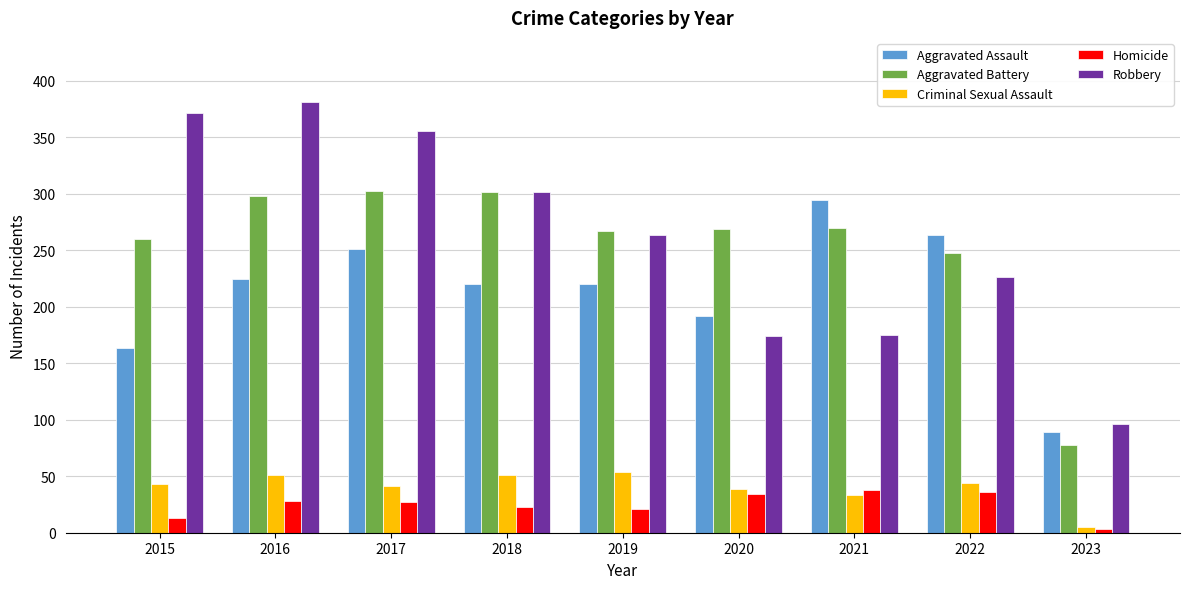

What is the minimum value for Robbery?

96